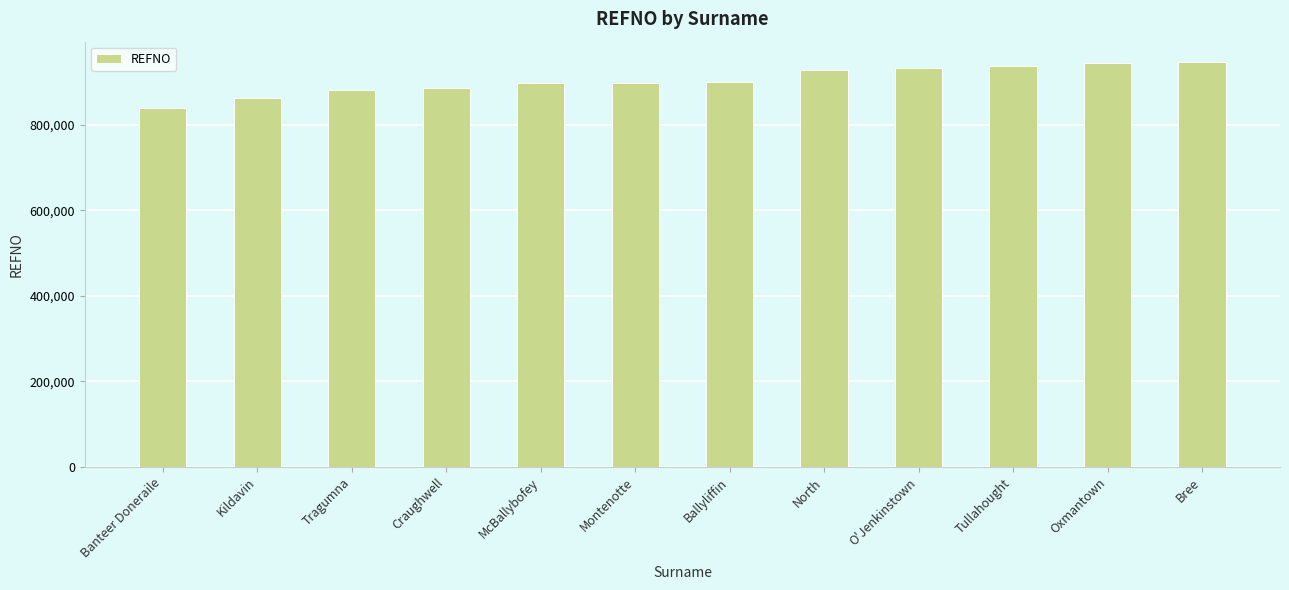

Does the chart contain stacked bars?

No